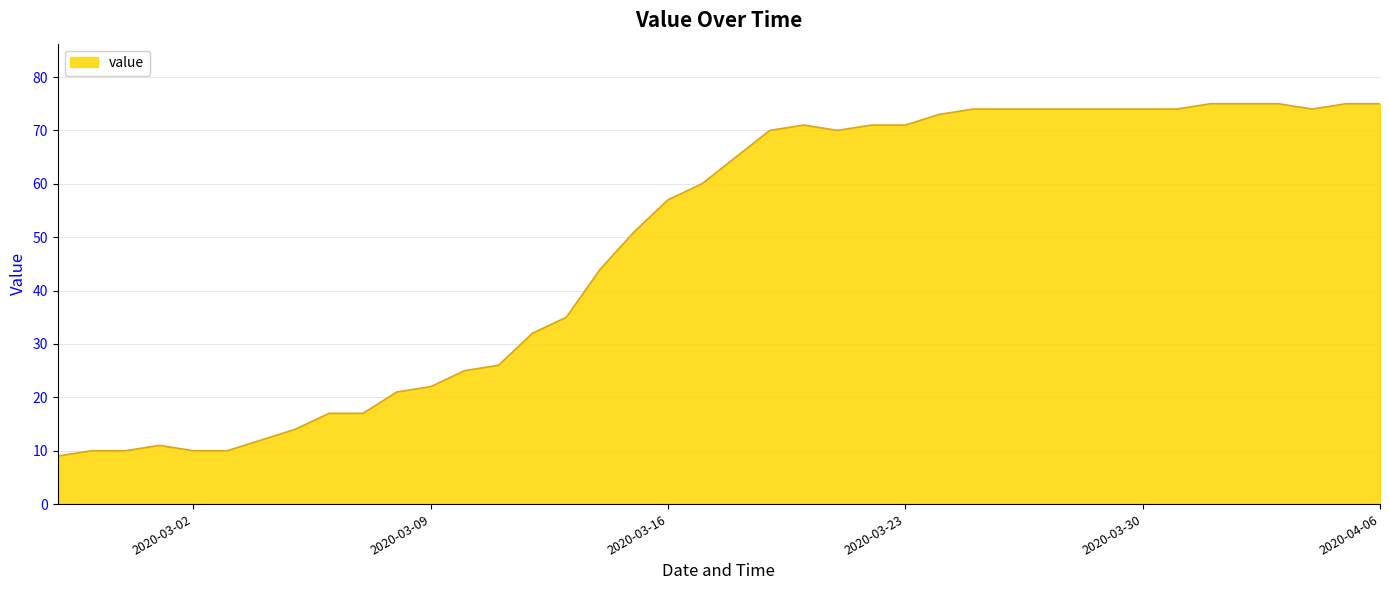

Does the chart display data point markers on the line(s)?

No